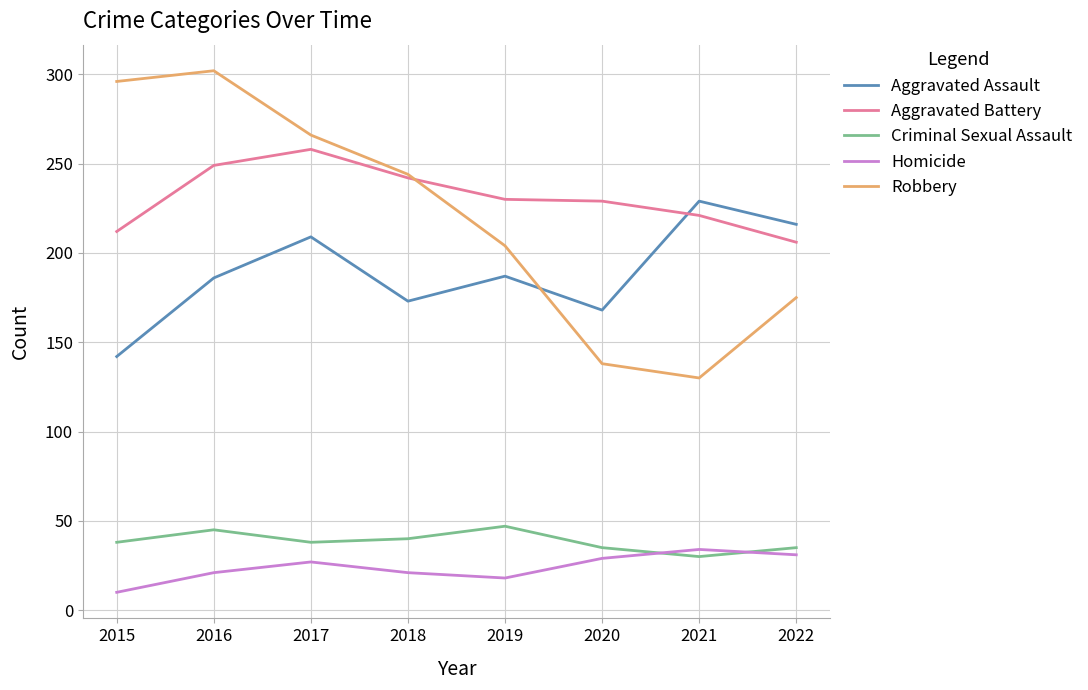

The Robbery series shows 203 at 2021. True or false?

False